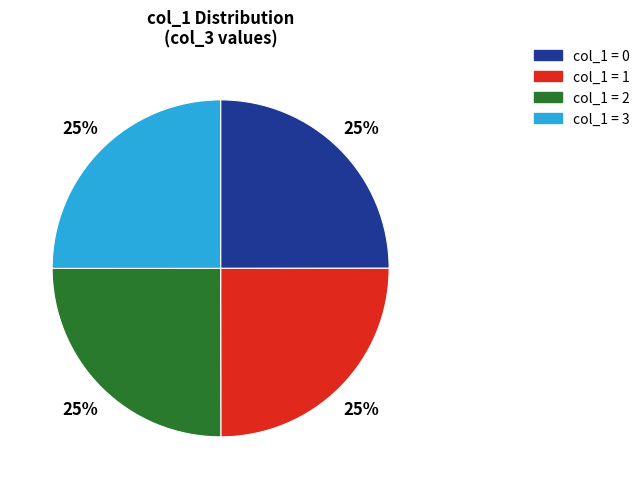

Is there a majority slice in this chart?

No